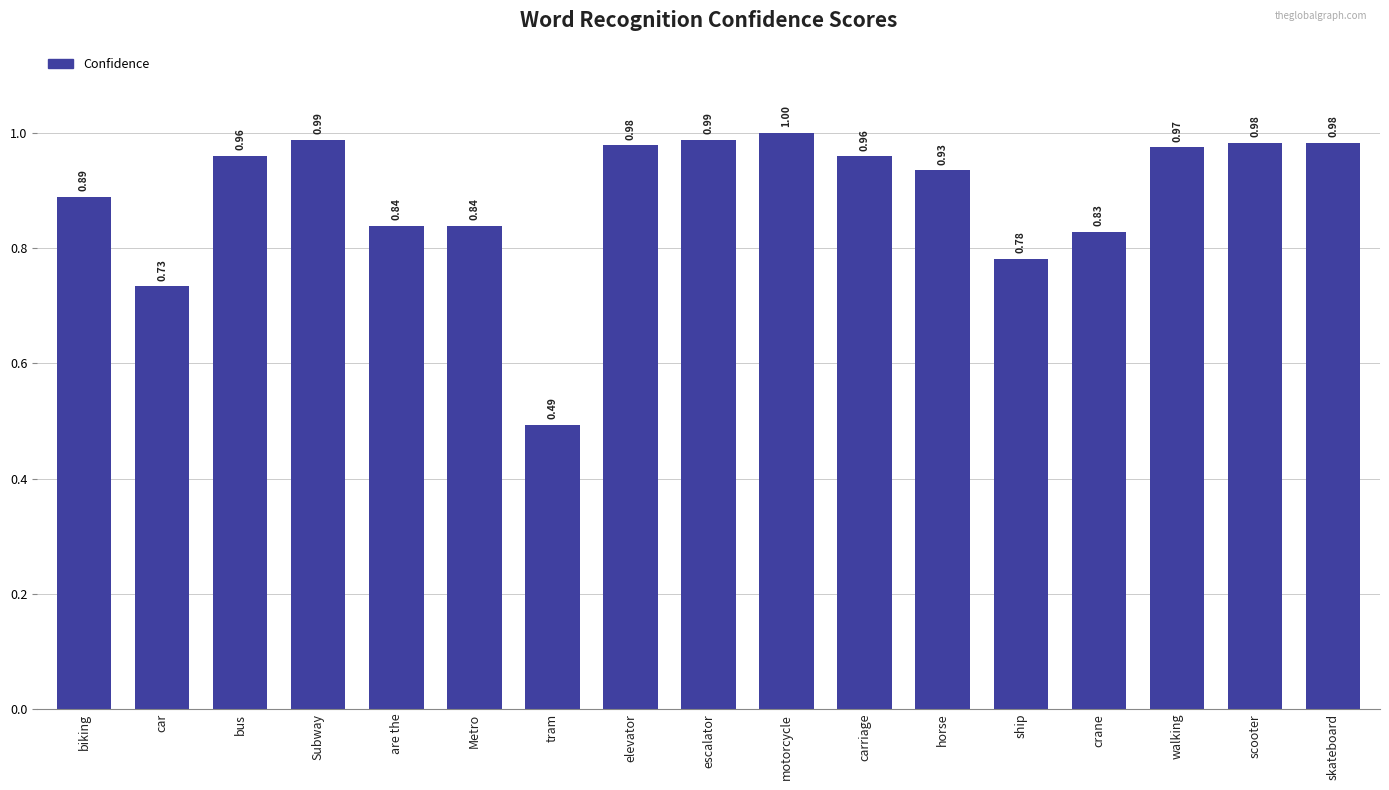

At which category does the chart reach its minimum across all series?

tram